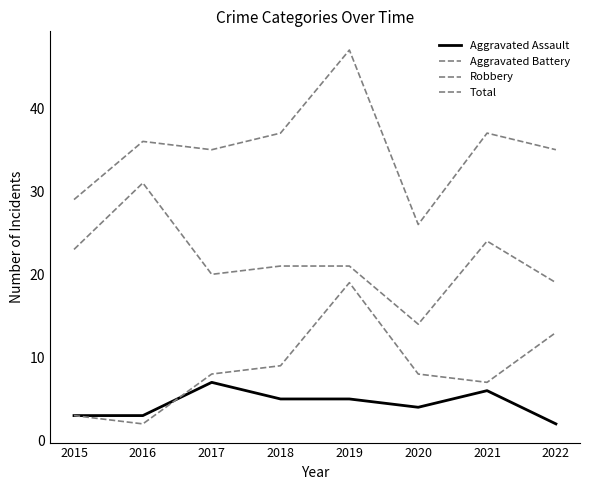

Read the Aggravated Assault value at 2021.

6